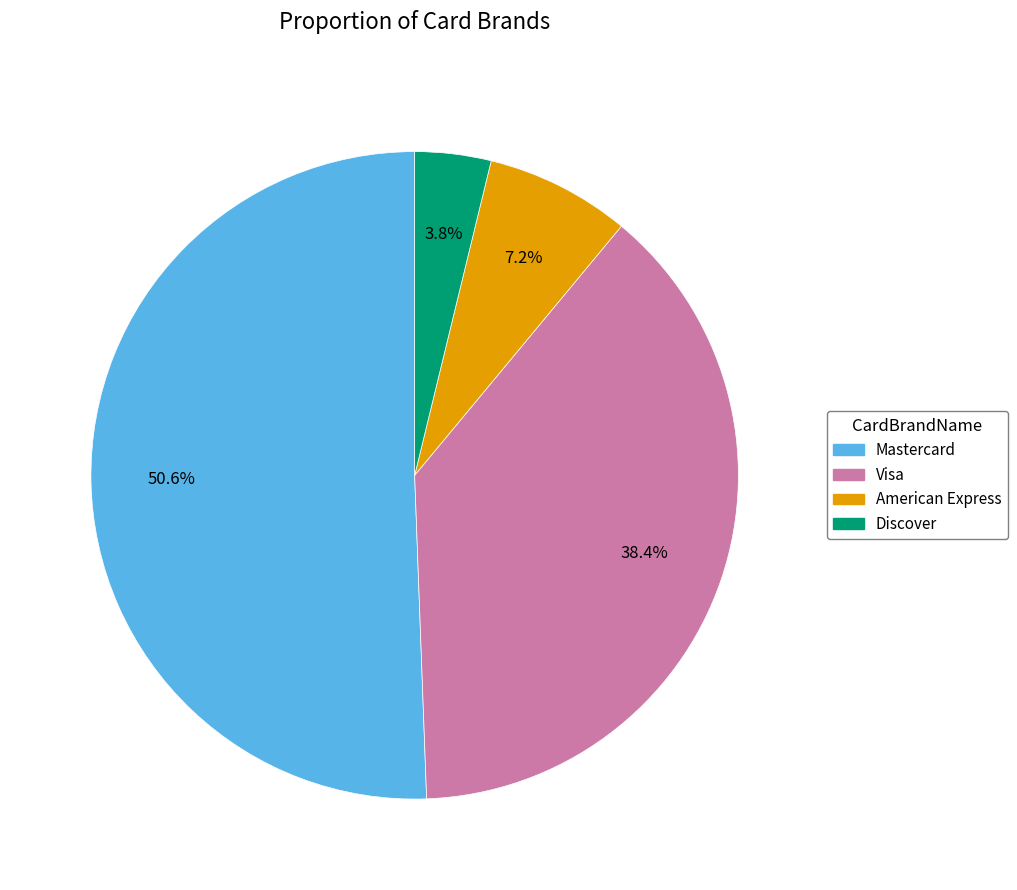

Does any single category account for the majority?

Yes